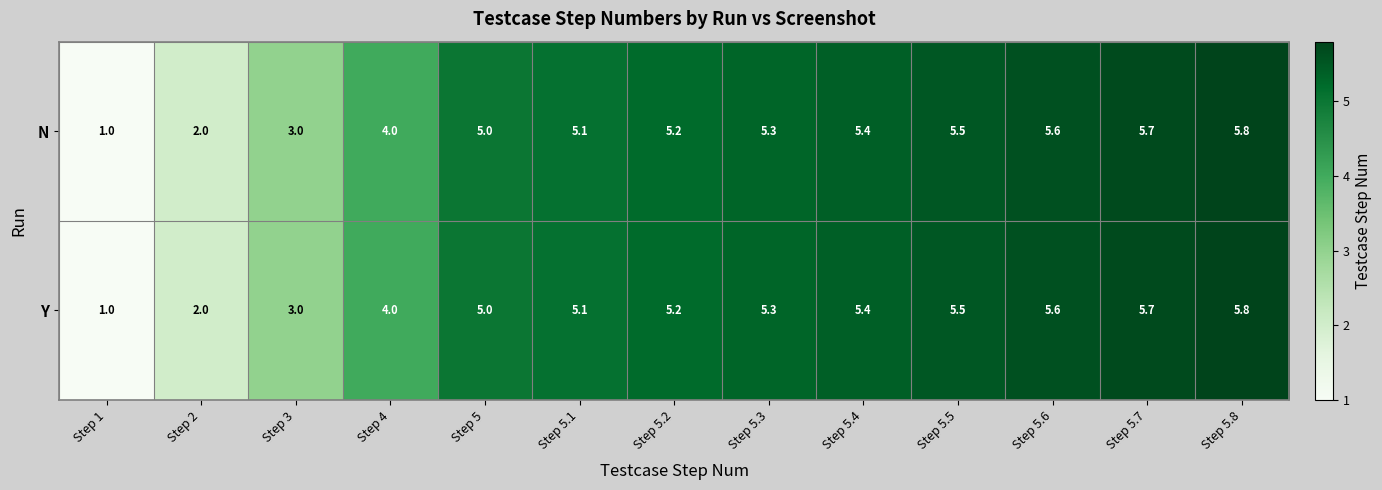

What is the highest value of the Y series?

5.8